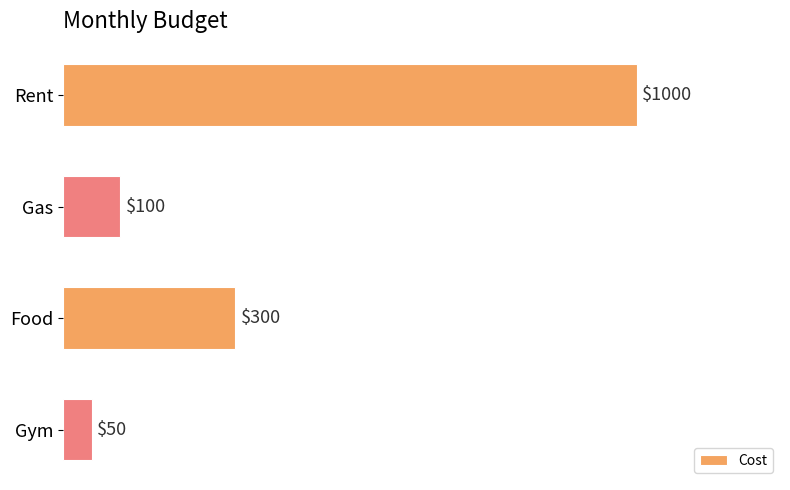

How many data points does each series have?

4